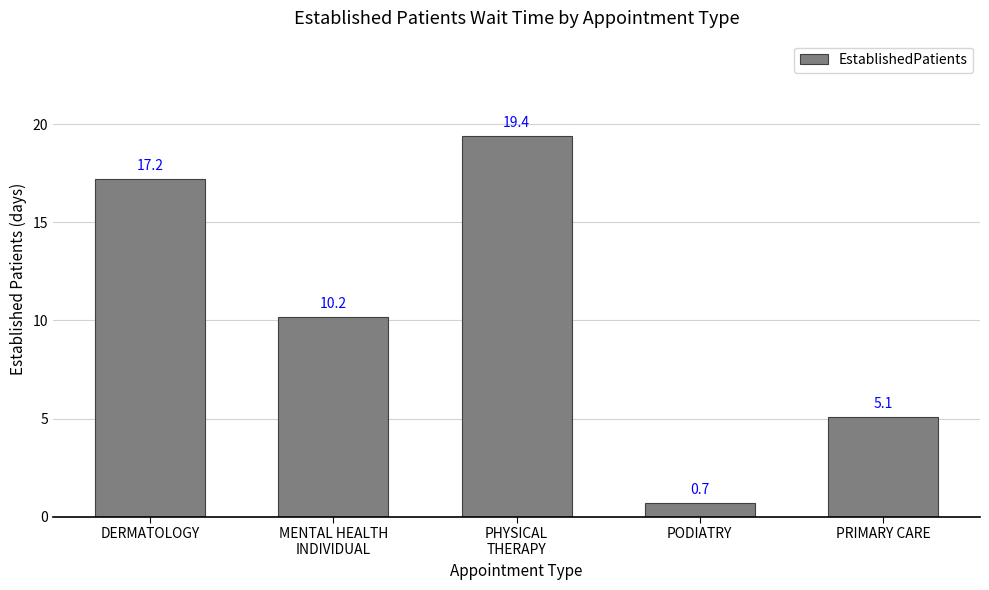

What is the difference between the values at PHYSICAL
THERAPY and PODIATRY?

18.7